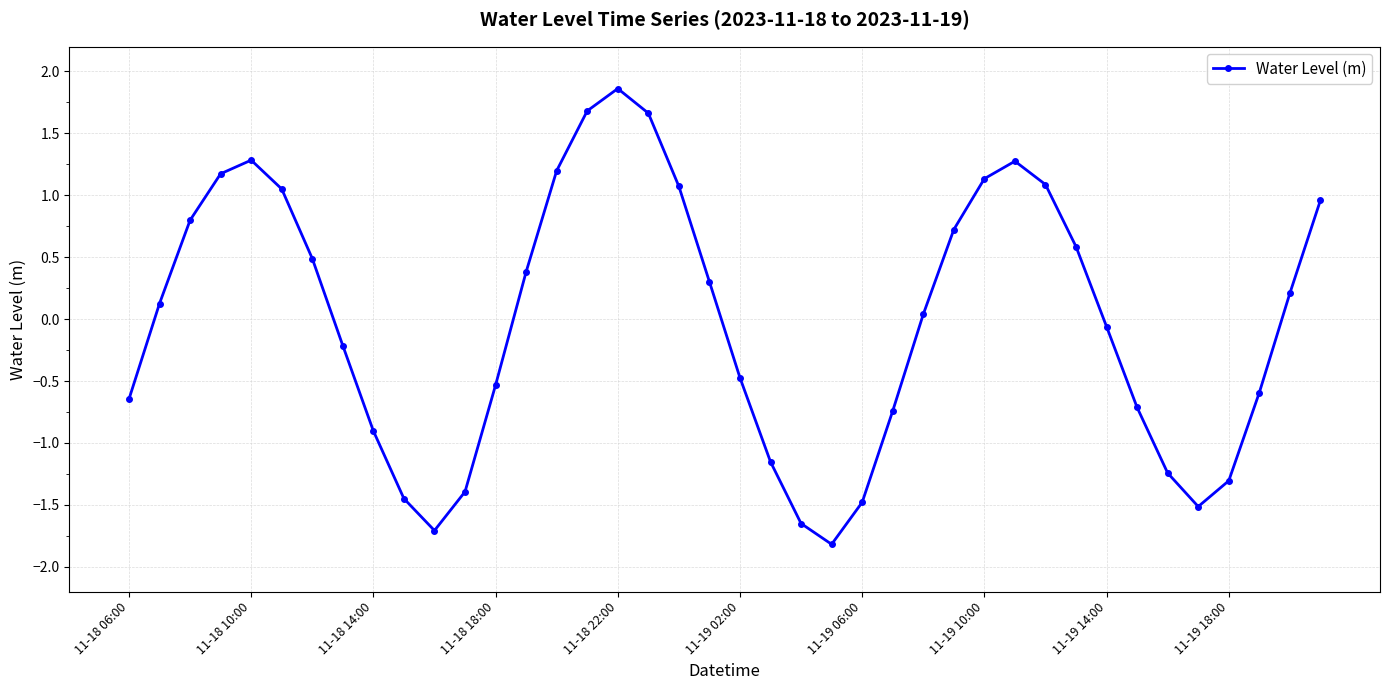

What is the difference between the second highest and minimum values?

3.5